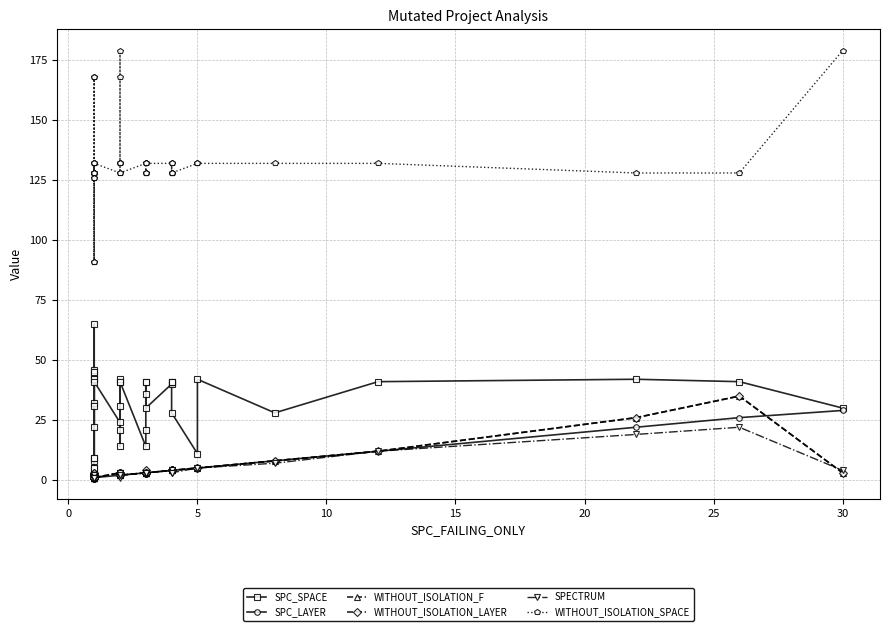

Which series has the largest total across all categories?

WITHOUT_ISOLATION_SPACE